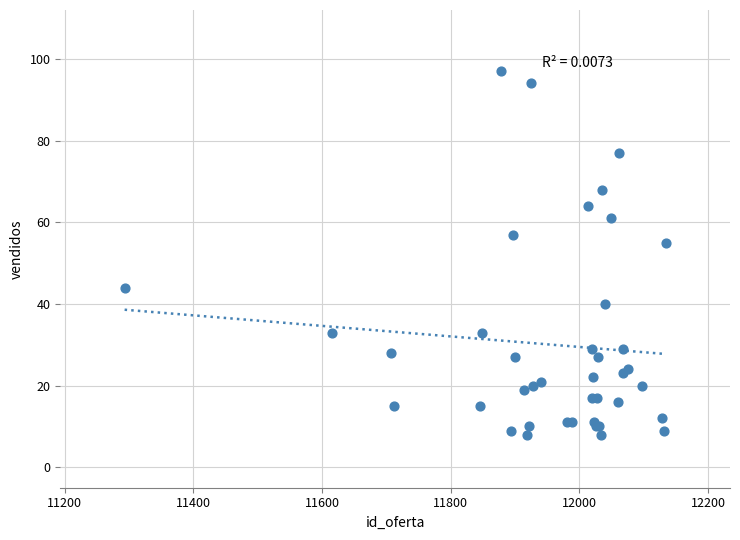

What Y value in the scatter plot is closest to 52?

55